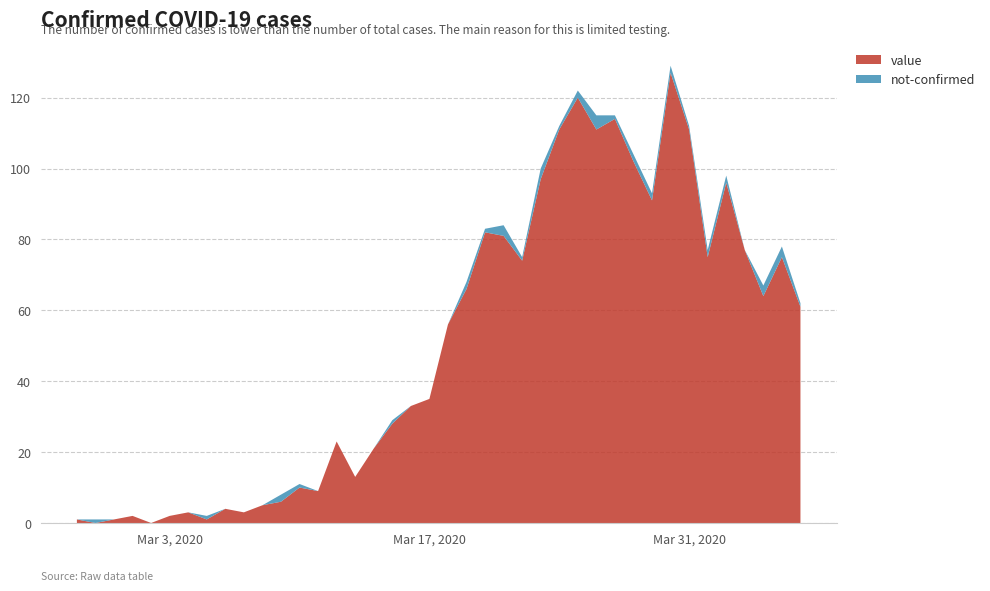

Reading left to right, list all the values displayed in this chart.

value: 2020-02-27=1	2020-02-28=0	2020-02-29=1	2020-03-01=2	2020-03-02=0	2020-03-03=2	2020-03-04=3	2020-03-05=1	2020-03-06=4	2020-03-07=3	2020-03-08=5	2020-03-09=6	2020-03-10=10	2020-03-11=9	2020-03-12=23	2020-03-13=13	2020-03-14=21	2020-03-15=28	2020-03-16=33	2020-03-17=35	2020-03-18=56	2020-03-19=66	2020-03-20=82	2020-03-21=81	2020-03-22=74	2020-03-23=97	2020-03-24=111	2020-03-25=120	2020-03-26=111	2020-03-27=114	2020-03-28=102	2020-03-29=91	2020-03-30=127	2020-03-31=111	2020-04-01=75	2020-04-02=96	2020-04-03=77	2020-04-04=64	2020-04-05=75	2020-04-06=61
not-confirmed: 2020-02-27=0	2020-02-28=1	2020-02-29=0	2020-03-01=0	2020-03-02=0	2020-03-03=0	2020-03-04=0	2020-03-05=1	2020-03-06=0	2020-03-07=0	2020-03-08=0	2020-03-09=2	2020-03-10=1	2020-03-11=0	2020-03-12=0	2020-03-13=0	2020-03-14=0	2020-03-15=1	2020-03-16=0	2020-03-17=0	2020-03-18=0	2020-03-19=2	2020-03-20=1	2020-03-21=3	2020-03-22=1	2020-03-23=3	2020-03-24=1	2020-03-25=2	2020-03-26=4	2020-03-27=1	2020-03-28=2	2020-03-29=2	2020-03-30=2	2020-03-31=1	2020-04-01=2	2020-04-02=2	2020-04-03=0	2020-04-04=3	2020-04-05=3	2020-04-06=1